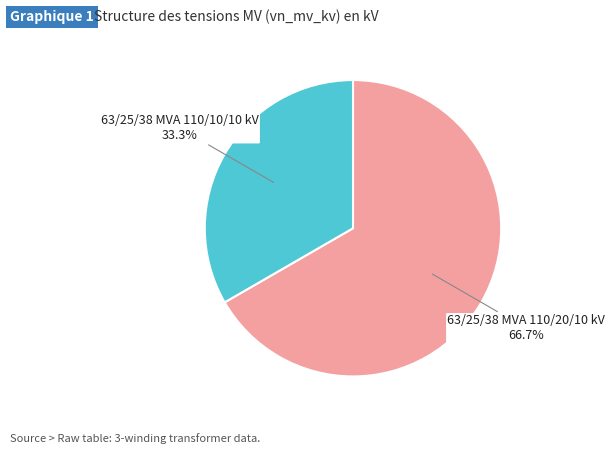

Does any single category account for the majority?

Yes